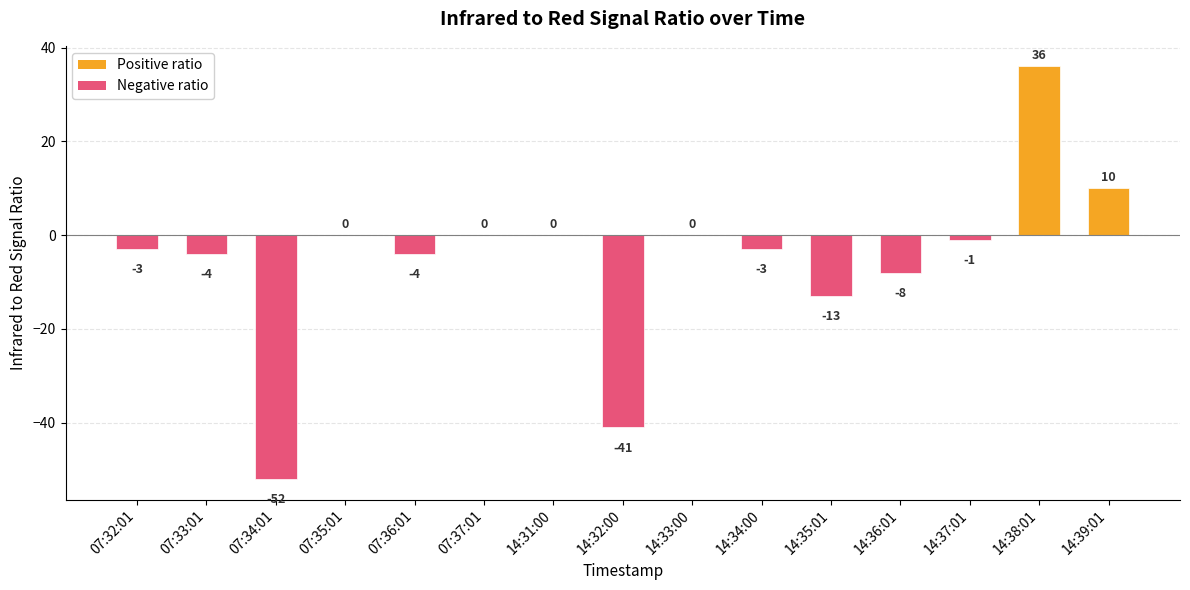

At which label is the value closest to -8?

14:36:01